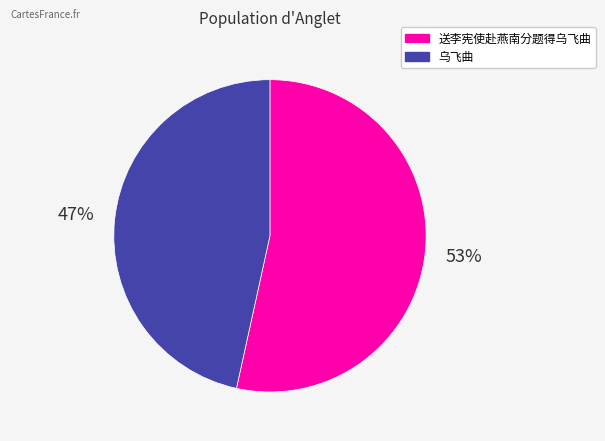

To the nearest percent, what percentage of the pie is 乌飞曲?

47%